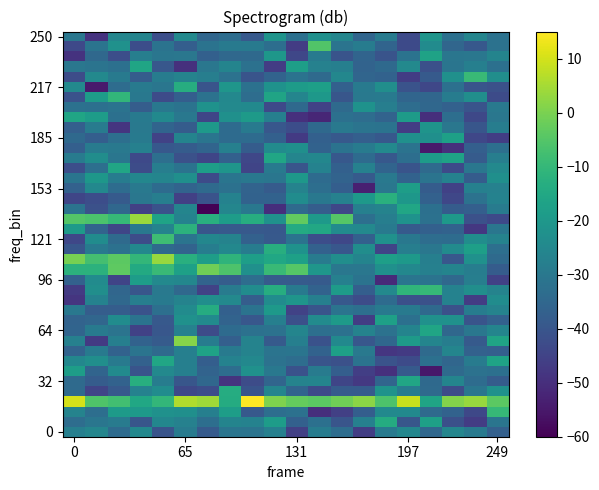

What is the smallest value displayed?

-60.0